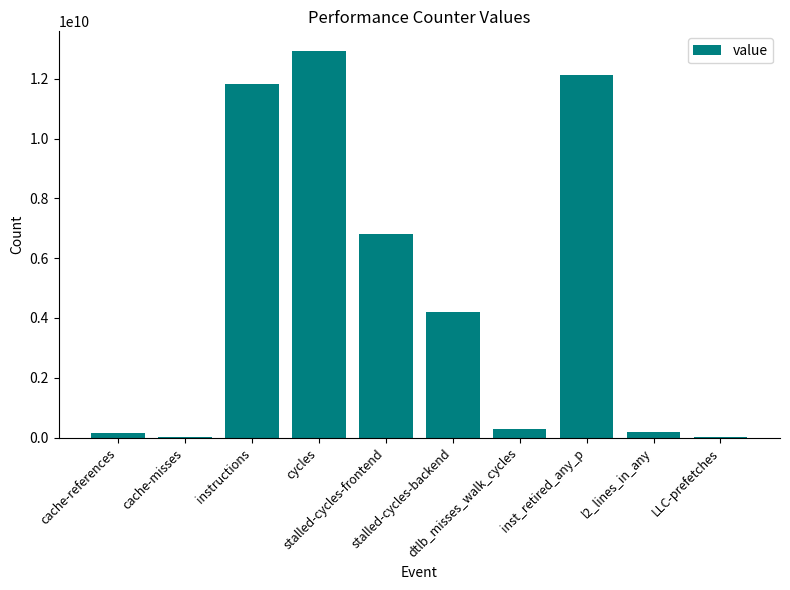

What is the sum of all values?

48512758189